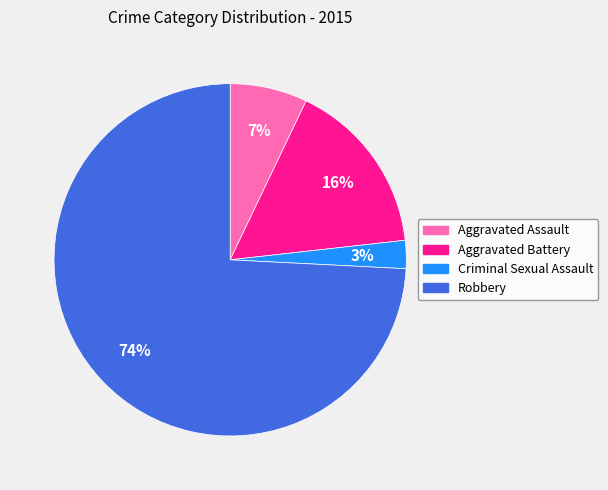

Which category has the smallest portion of the pie?

Criminal Sexual Assault